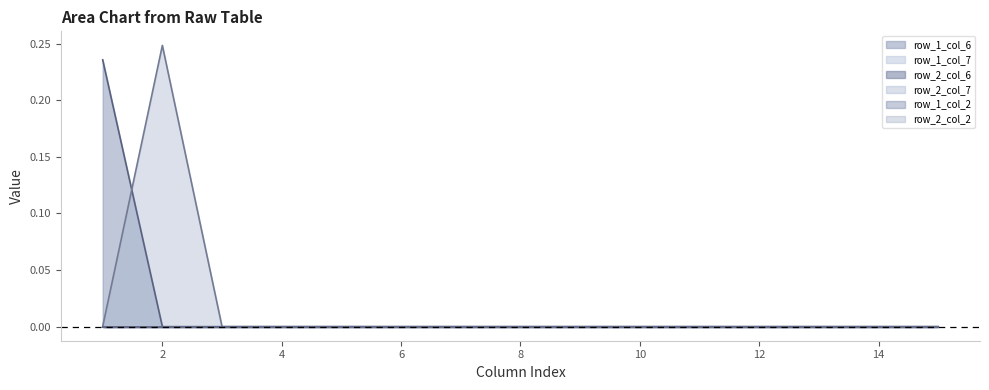

Does the chart display data point markers on the line(s)?

No